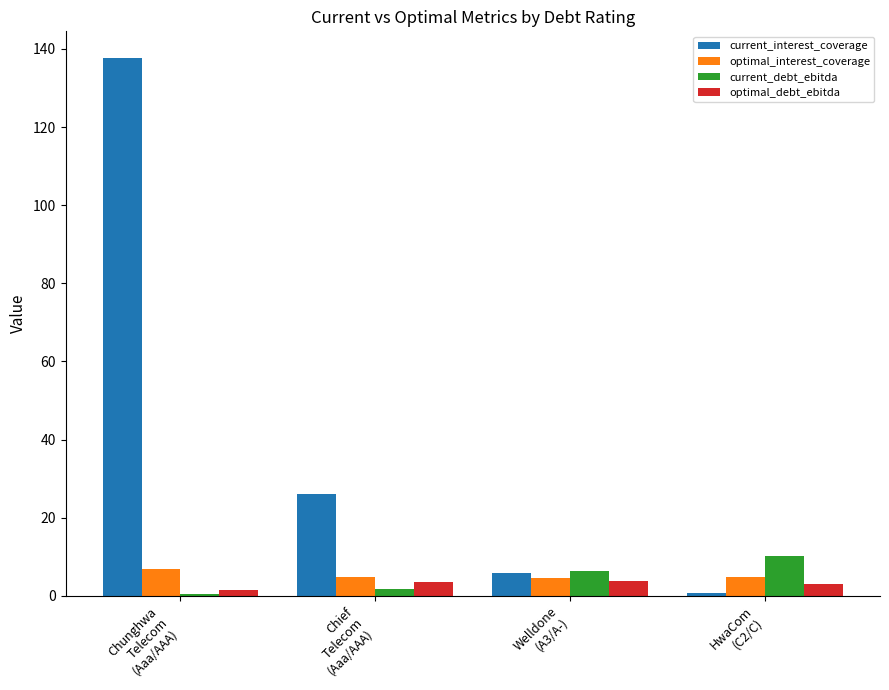

What position from the left is Welldone
(A3/A-)?

3